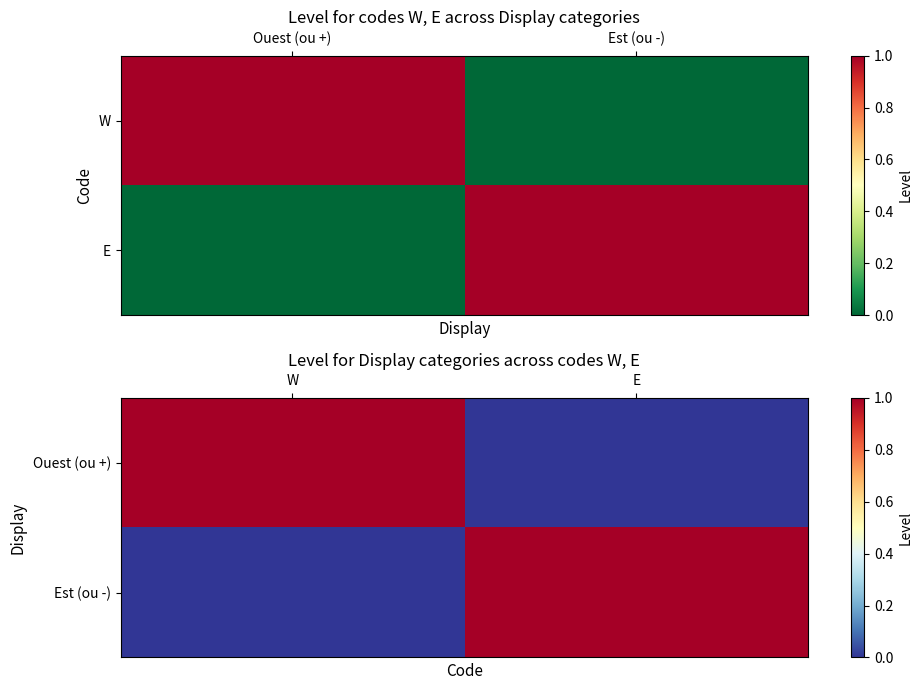

Is it true that Est (ou -) equals 1 at E?

False